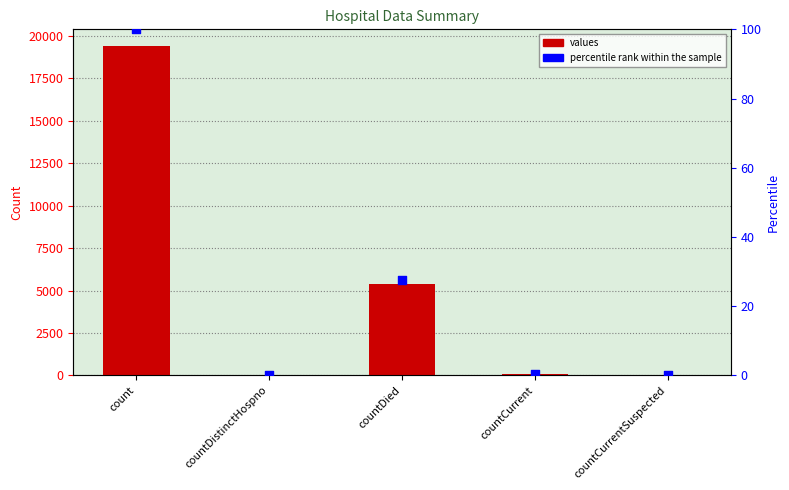

Which series reaches the maximum Y coordinate?

values